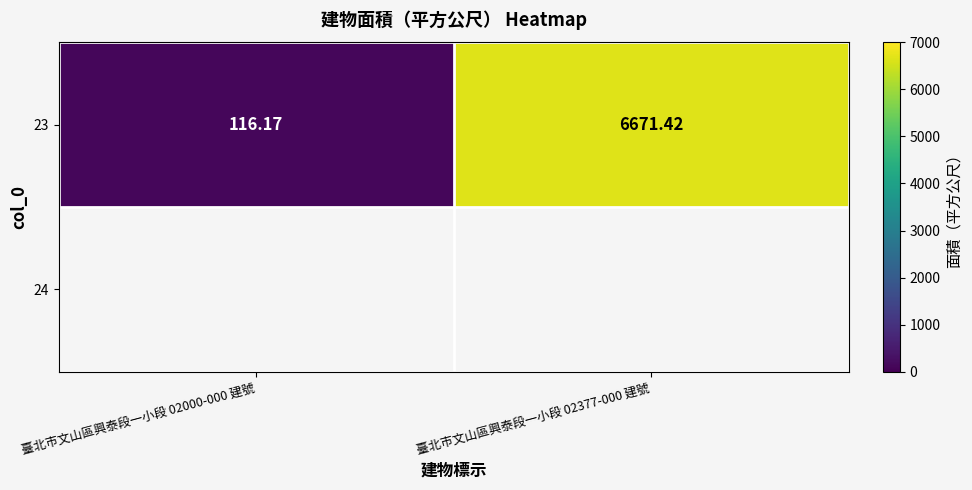

What is the maximum value shown in the chart?

6671.4